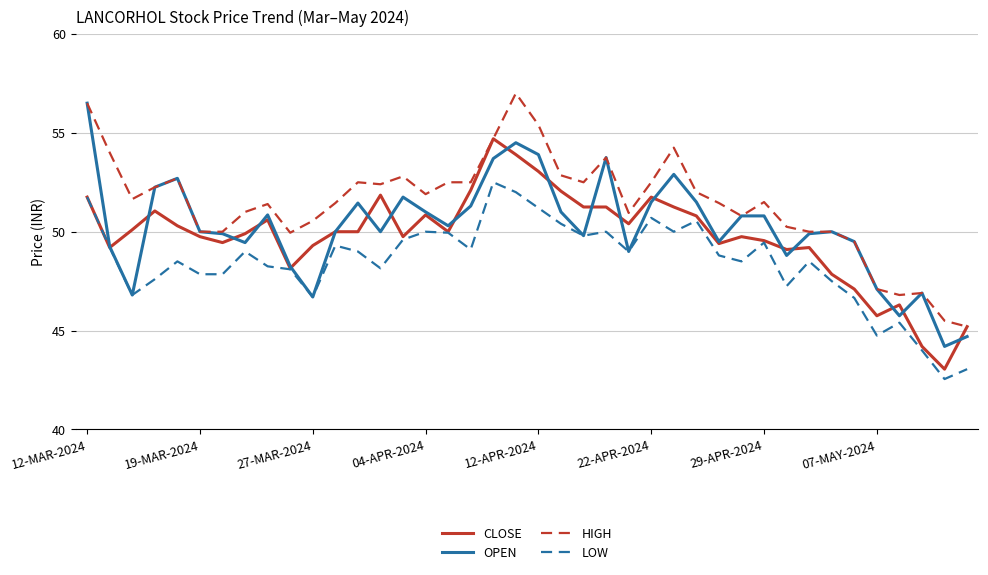

What are all the series names shown in the legend?

CLOSE, OPEN, HIGH, LOW